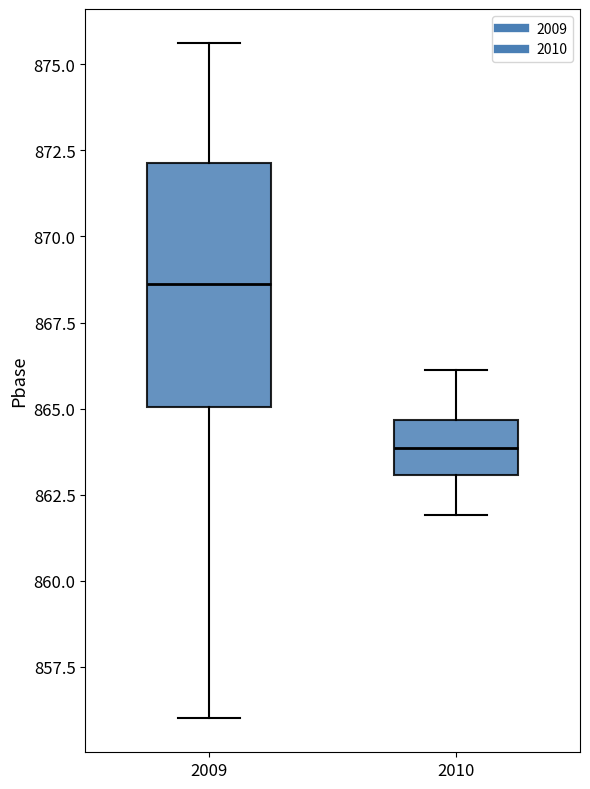

Which box has the lowest median line?

2010